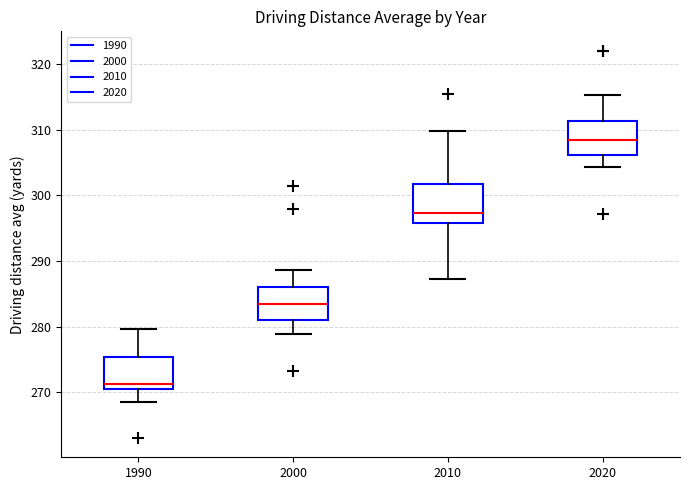

Reading left to right, transcribe this box plot: for each box, give where its median line is, the range the box spans, and where its two whiskers end, as read against the y-axis. The values are not printed on the chart, so give them approximately, as read against the axis.

1990: median 271, box 270 to 275, whiskers 269 to 280
2000: median 284, box 281 to 286, whiskers 279 to 289
2010: median 297, box 296 to 302, whiskers 287 to 310
2020: median 309, box 306 to 311, whiskers 304 to 315